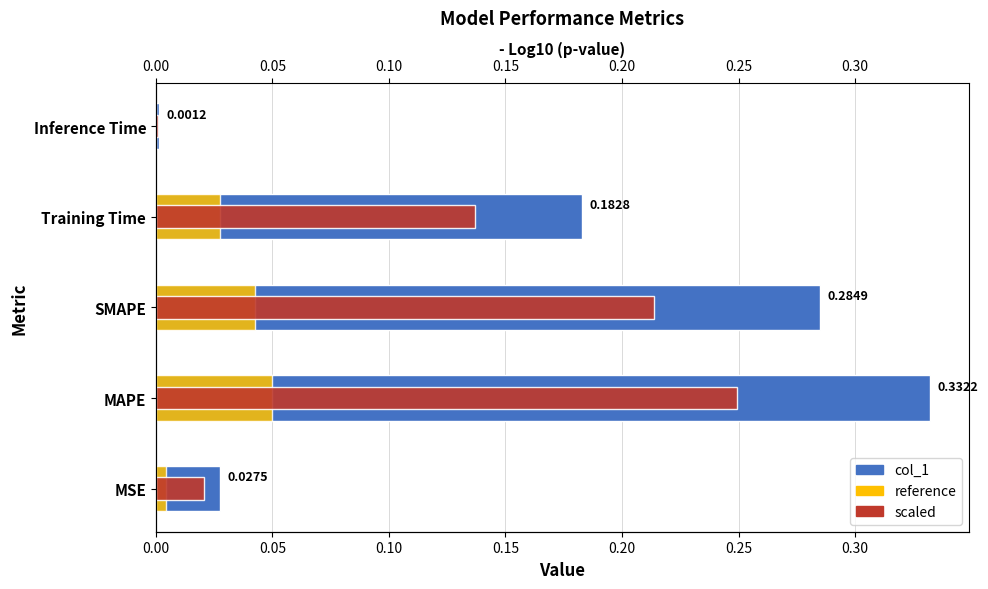

Which series has the largest total across all categories?

col_1